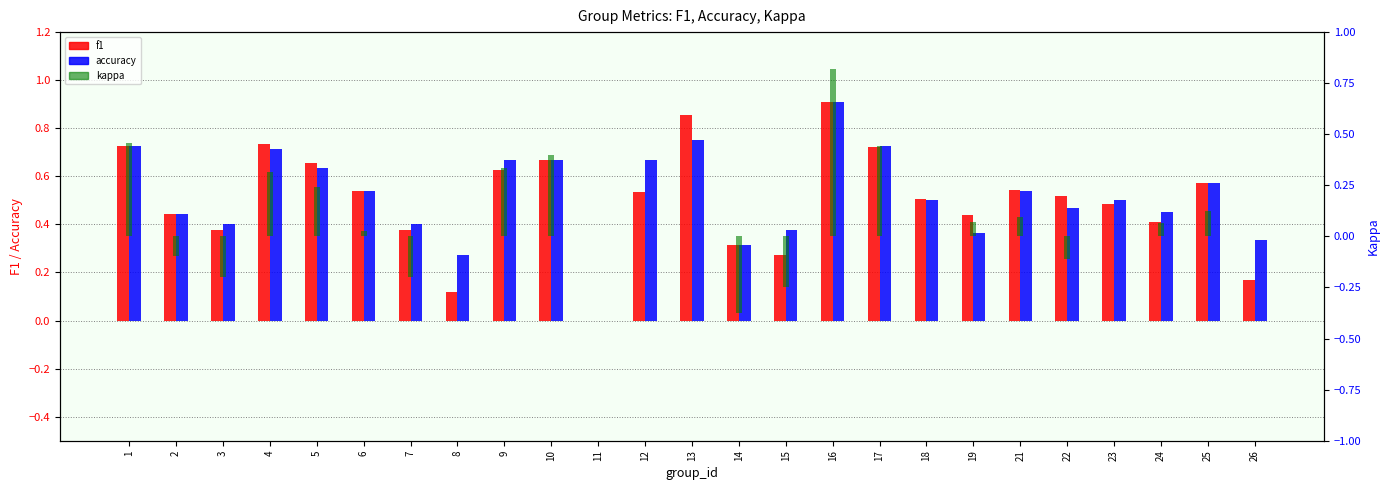

Reading right to left, what are all the values shown in this chart?

f1: 26=0.2	25=0.6	24=0.4	23=0.5	22=0.5	21=0.5	19=0.4	18=0.5	17=0.7	16=0.9	15=0.3	14=0.3	13=0.9	12=0.5	11=0.0	10=0.7	9=0.6	8=0.1	7=0.4	6=0.5	5=0.7	4=0.7	3=0.4	2=0.4	1=0.7
accuracy: 26=0.3	25=0.6	24=0.5	23=0.5	22=0.5	21=0.5	19=0.4	18=0.5	17=0.7	16=0.9	15=0.4	14=0.3	13=0.8	12=0.7	11=0.0	10=0.7	9=0.7	8=0.3	7=0.4	6=0.5	5=0.6	4=0.7	3=0.4	2=0.4	1=0.7
kappa: 26=0.0	25=0.1	24=0.1	23=0.0	22=-0.1	21=0.1	19=0.1	18=0.0	17=0.4	16=0.8	15=-0.2	14=-0.4	13=0.0	12=0.0	11=0.0	10=0.4	9=0.3	8=0.0	7=-0.2	6=0.0	5=0.2	4=0.3	3=-0.2	2=-0.1	1=0.5